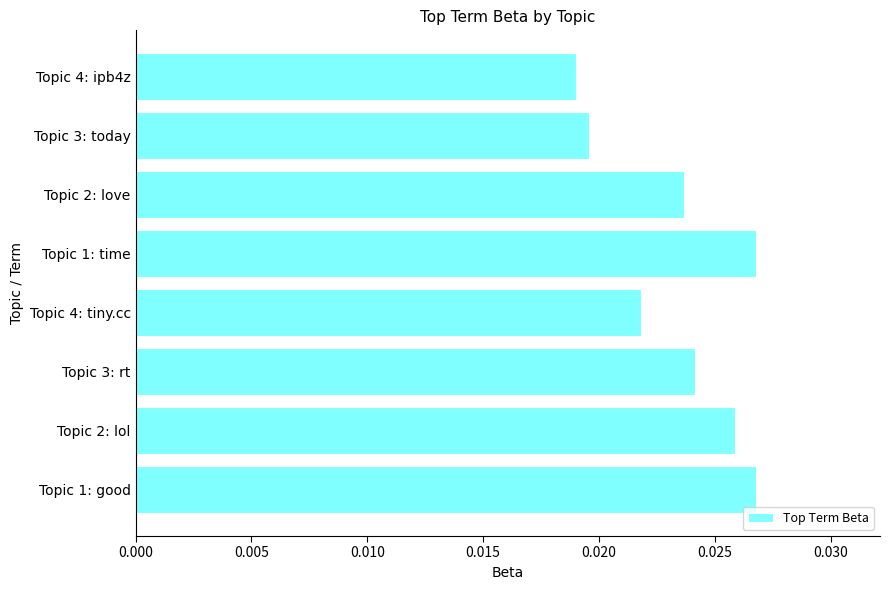

Count the values in the range 0 to 1.

8